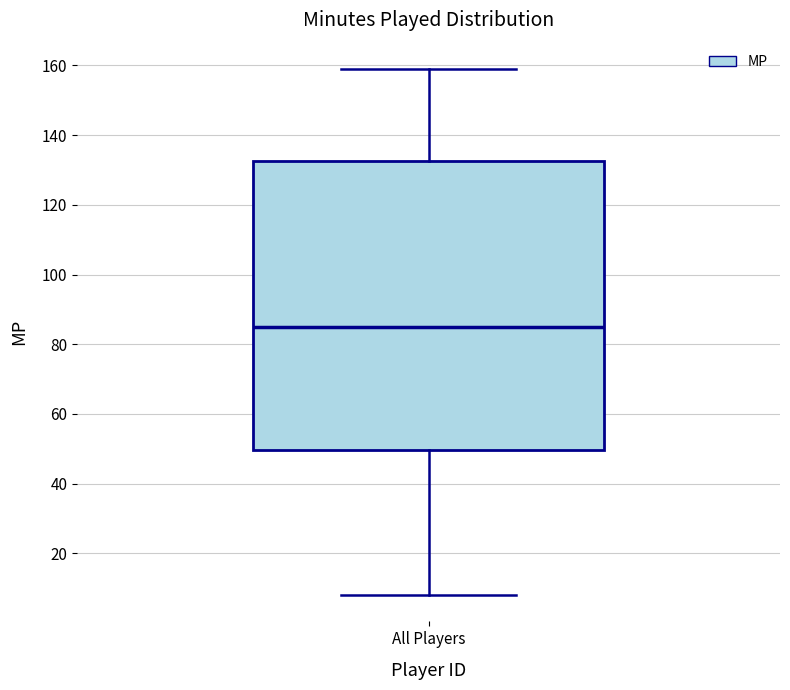

Transcribe this box plot: give where the median line is, the range the box spans, and where the two whiskers end, as read against the y-axis. The values are not printed on the chart, so give them approximately, as read against the axis.

median 86, box 50 to 132, whiskers 8 to 160